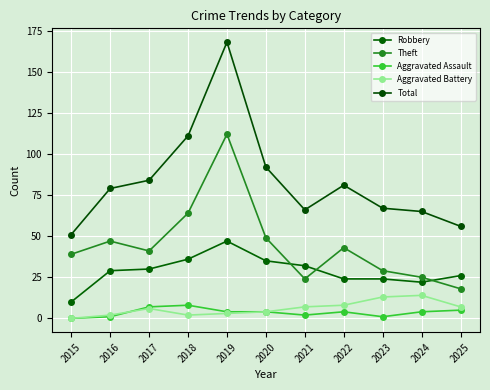

How many interior local peaks does the Aggravated Assault series have?

2